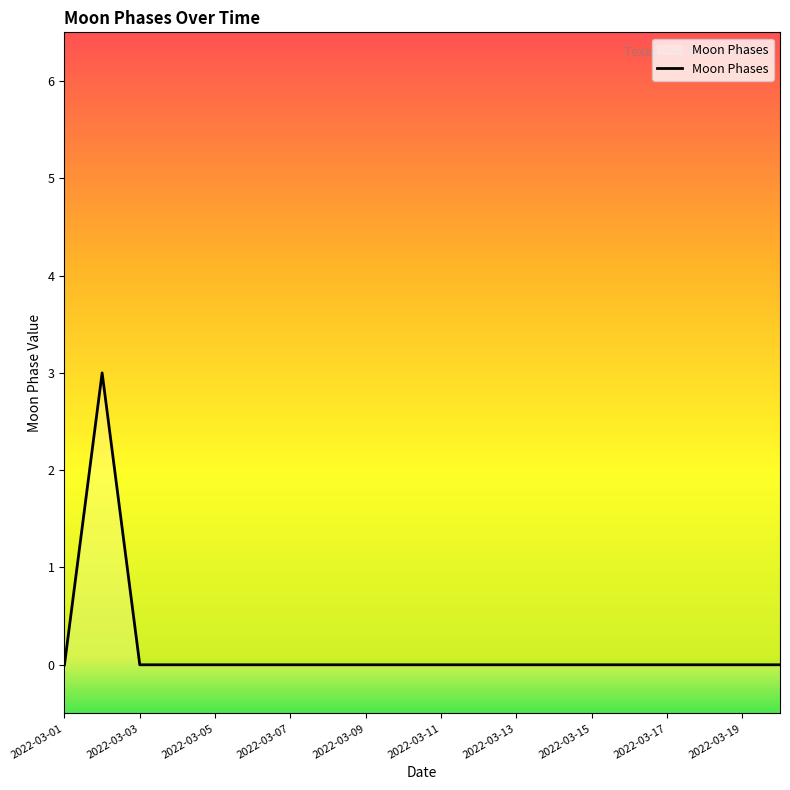

True or false: the data shows -2 at 17.

False